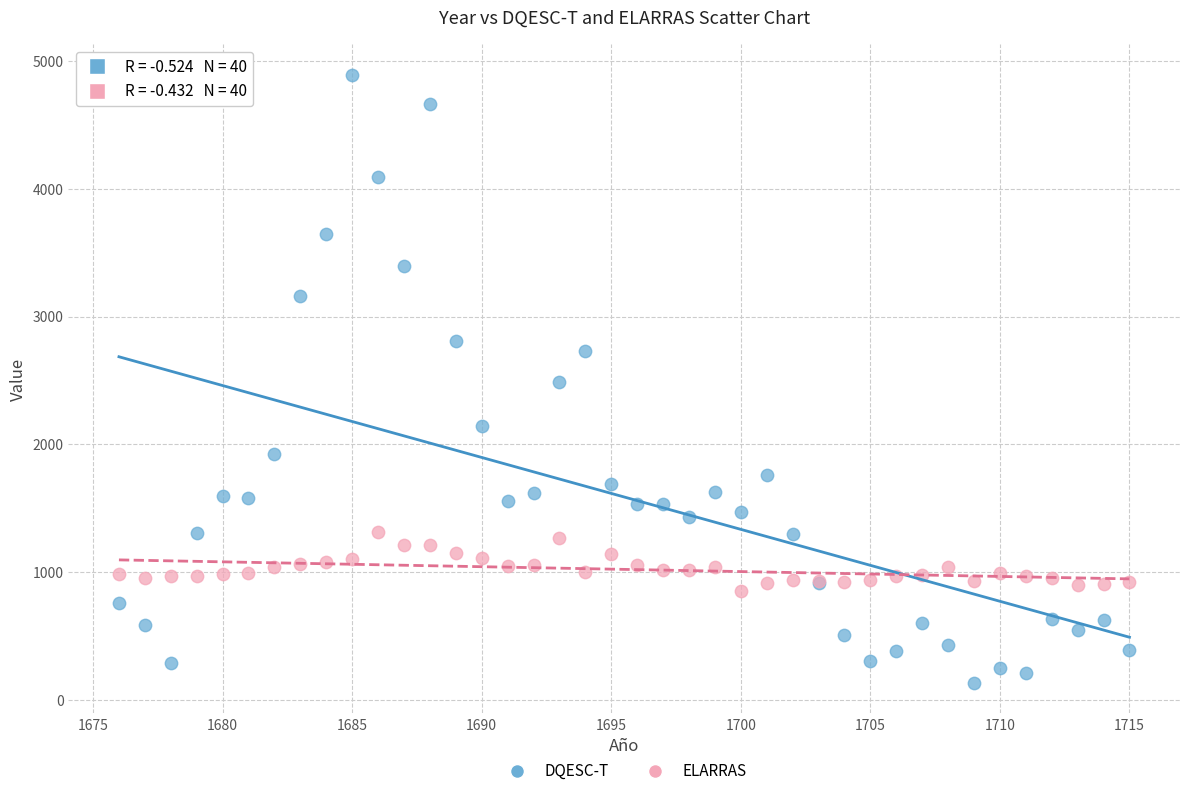

Which series has the widest spread of Y values?

DQESC-T